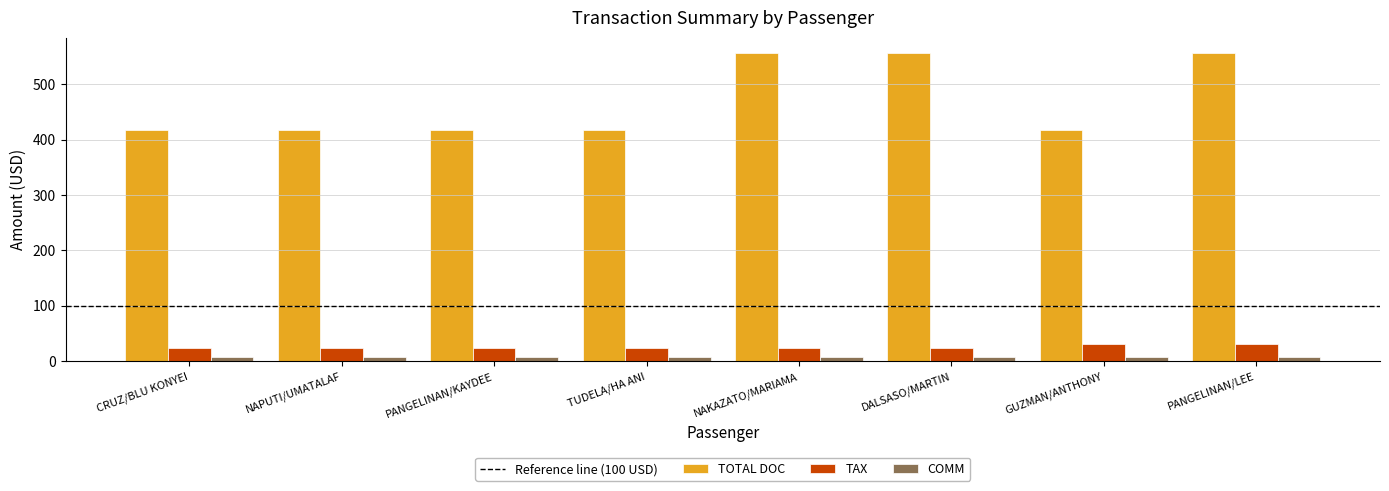

Which series has the largest total across all categories?

TOTAL DOC